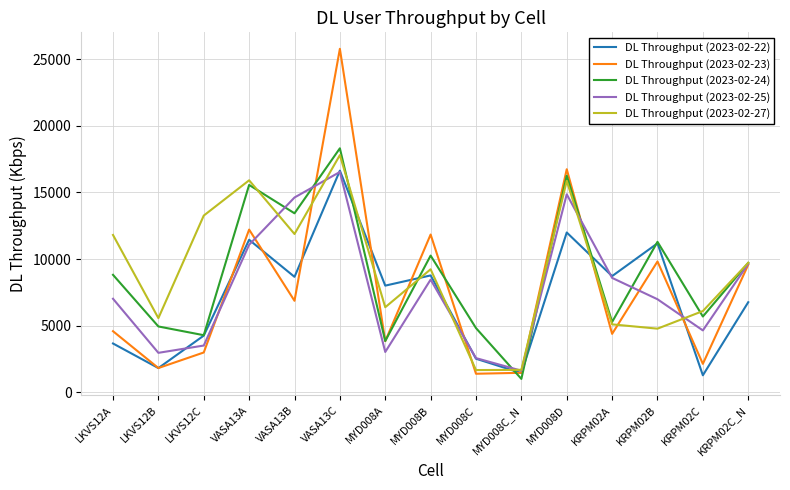

Is it true that DL Throughput (2023-02-24) equals 11293.6 at KRPM02B?

True